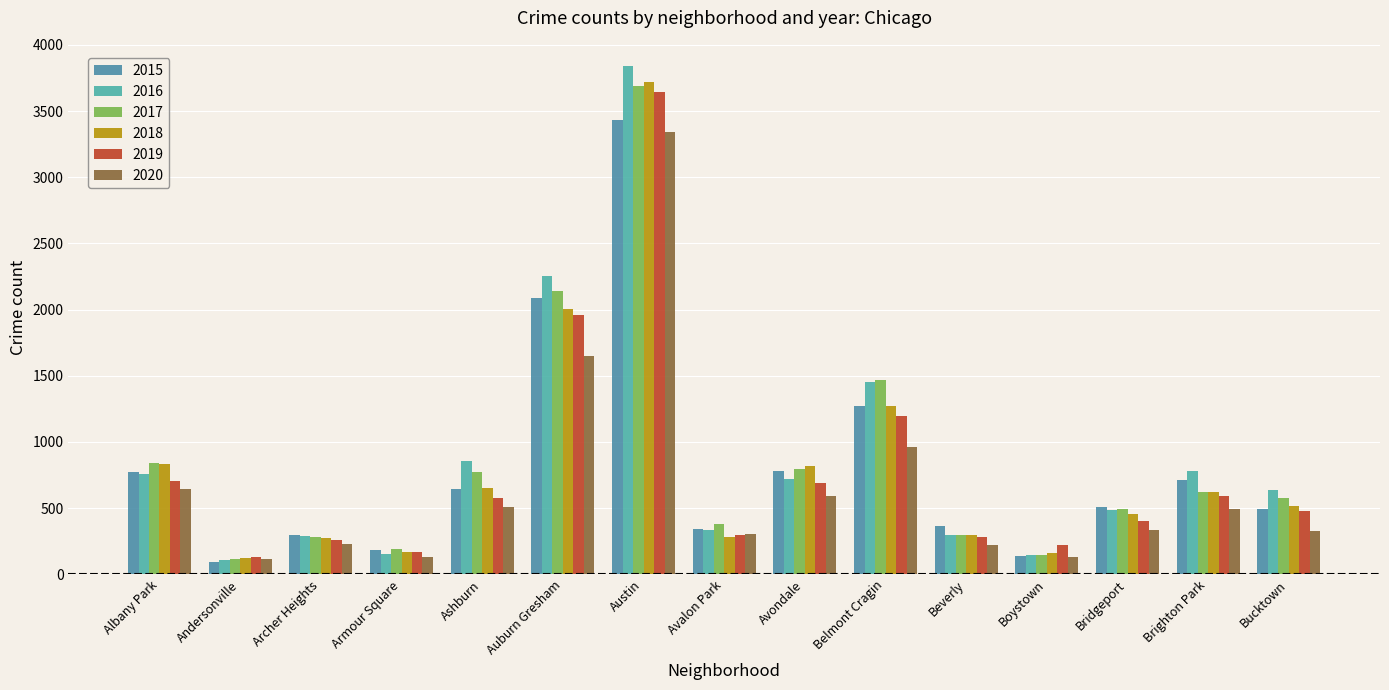

The 2020 series shows 168 at Andersonville. True or false?

False